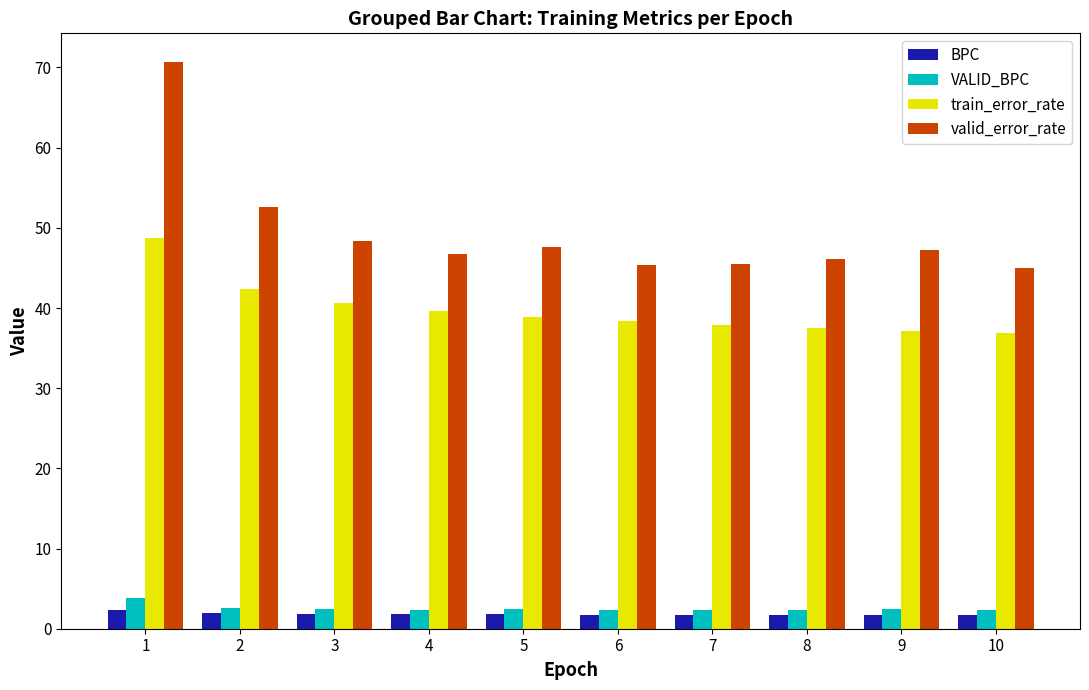

What is the value of the BPC bar at the 1st from the left?

2.4